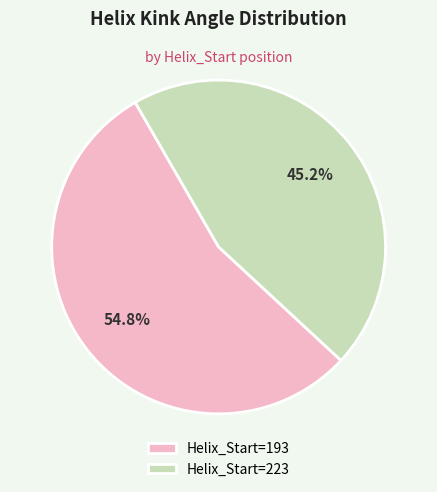

What is the largest slice in the pie chart?

Helix_Start=193